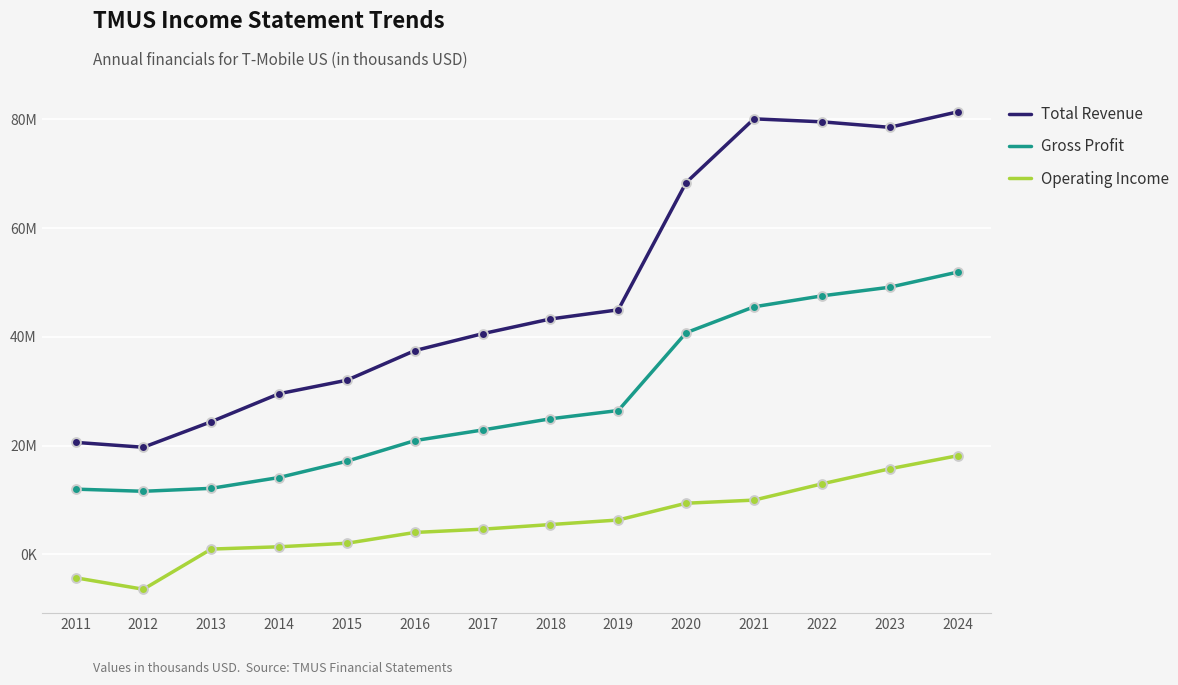

At how many categories does at least one series exceed 47160682?

5